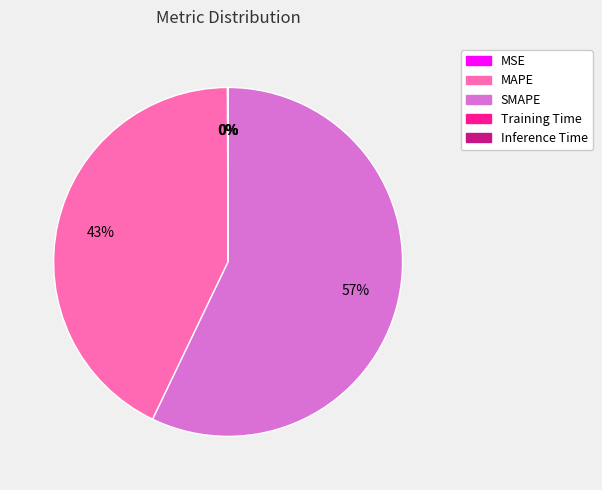

Does SMAPE account for over 50% of the chart?

Yes